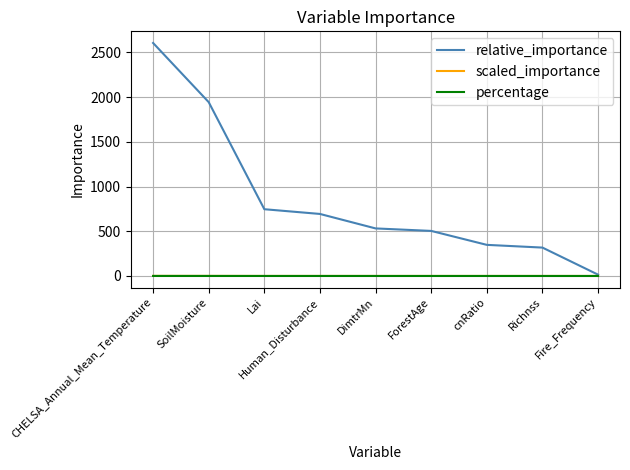

Which series has the largest total across all categories?

relative_importance